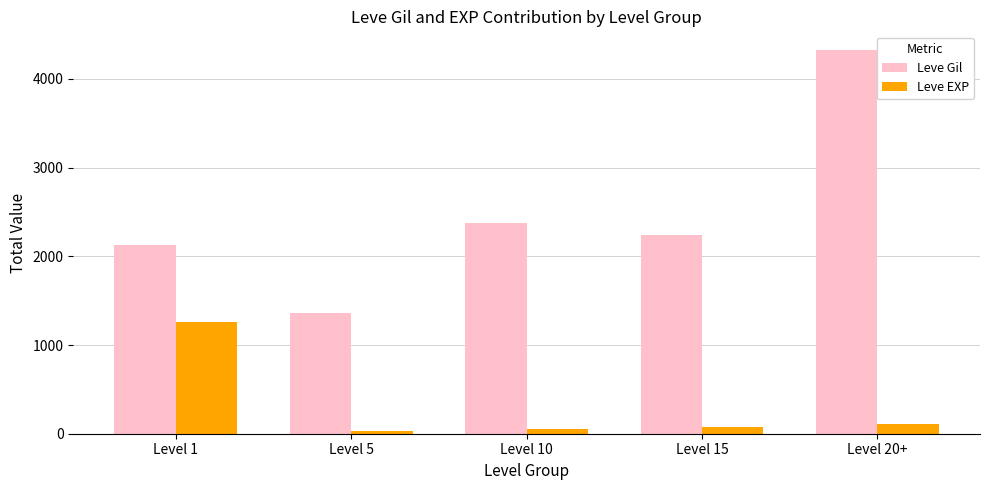

What is the sum of all Leve EXP values?

1534